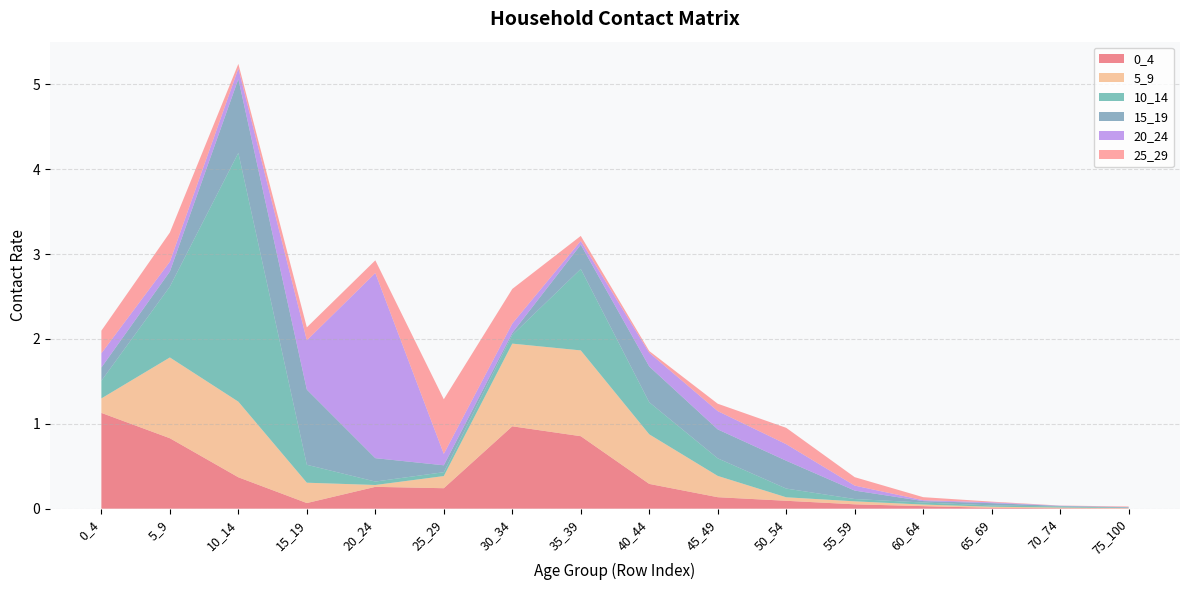

Reading left to right, what are all the values shown in this chart?

0_4: 1.1	0.8	0.4	0.1	0.3	0.2	1.0	0.9	0.3	0.1	0.1	0.1	0.0	0.0	0.0	0.0
5_9: 0.2	1.0	0.9	0.2	0.0	0.1	1.0	1.0	0.6	0.3	0.0	0.0	0.0	0.0	0.0	0.0
10_14: 0.2	0.8	2.9	0.2	0.0	0.0	0.1	1.0	0.4	0.2	0.1	0.0	0.0	0.0	0.0	0.0
15_19: 0.2	0.2	0.9	0.9	0.3	0.1	0.0	0.3	0.4	0.3	0.3	0.1	0.0	0.0	0.0	0.0
20_24: 0.2	0.1	0.1	0.6	2.2	0.1	0.1	0.0	0.2	0.2	0.2	0.1	0.0	0.0	0.0	0.0
25_29: 0.3	0.3	0.1	0.2	0.1	0.6	0.4	0.1	0.0	0.1	0.2	0.1	0.0	0.0	0.0	0.0